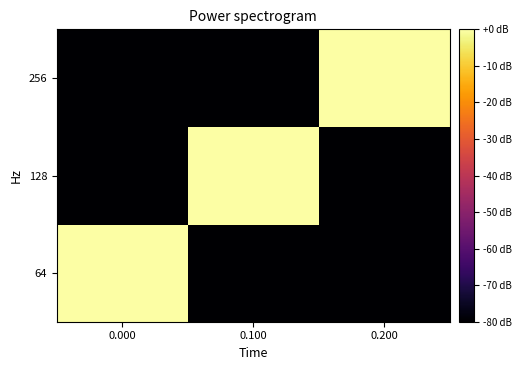

Count the number of data series in this chart.

3